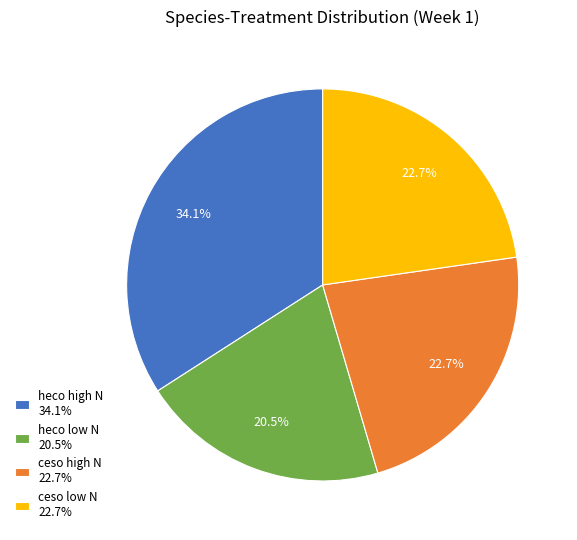

What percentage do heco high N 34.1% and ceso high N 22.7% together represent?

56.8%